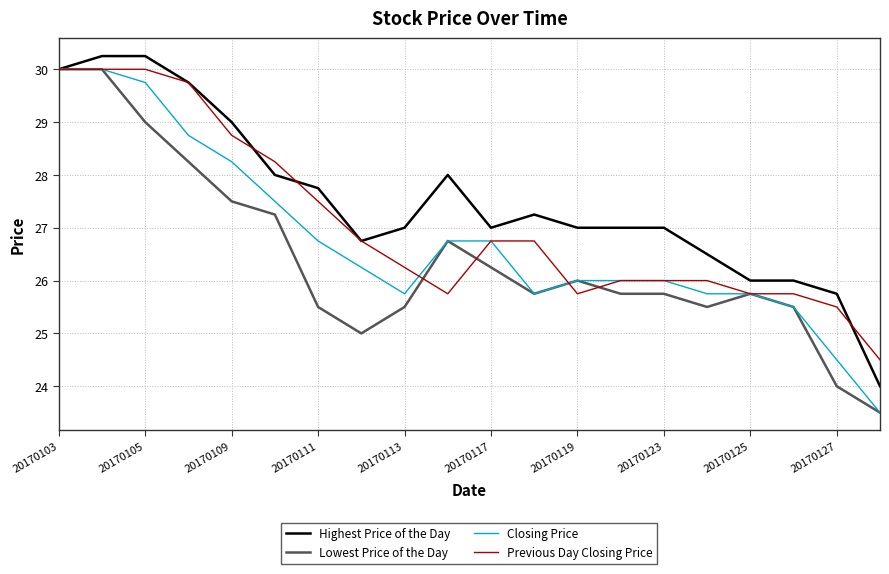

List the series in order of their overall mean, lowest first.

Lowest Price of the Day, Closing Price, Previous Day Closing Price, Highest Price of the Day